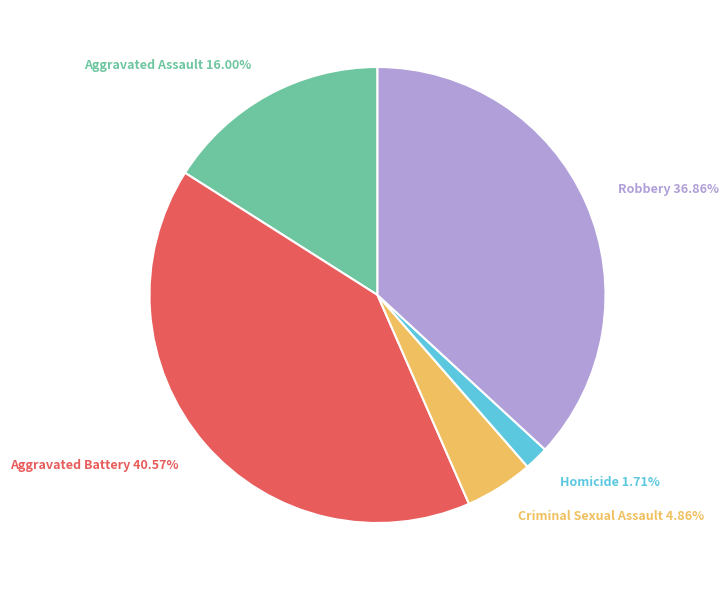

Is there any slice that represents more than half of the pie?

No